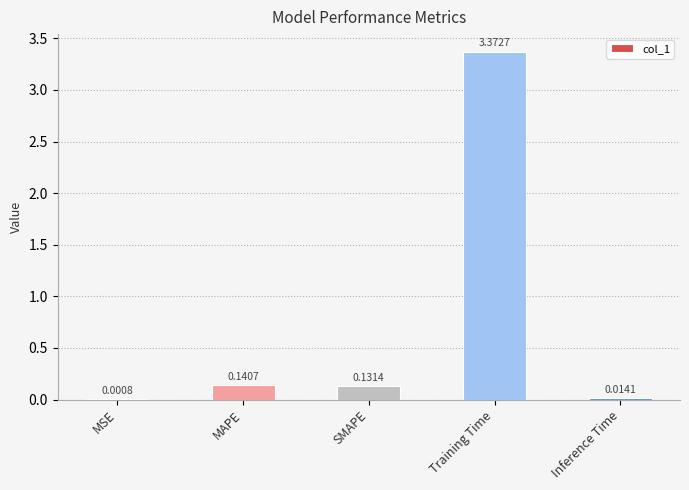

What is the sum of all values?

3.7